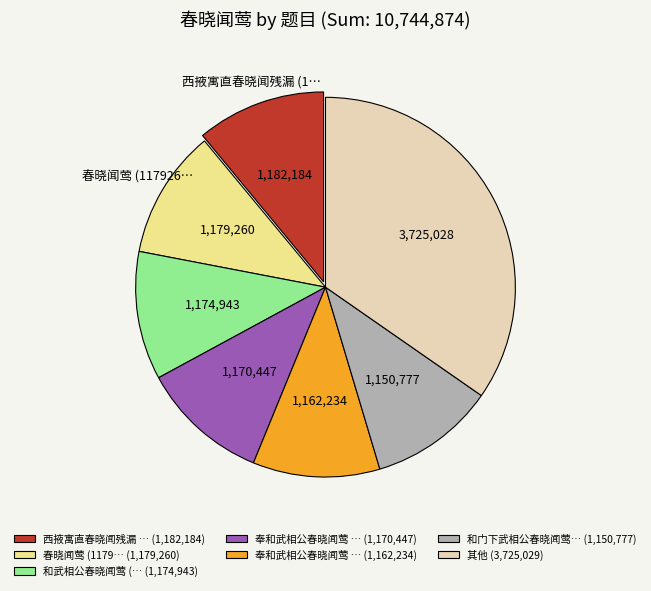

Combined, do 西掖寓直春晓闻残漏 … (1,182,184) and 和武相公春晓闻莺 (… (1,174,943) account for over 50%?

No